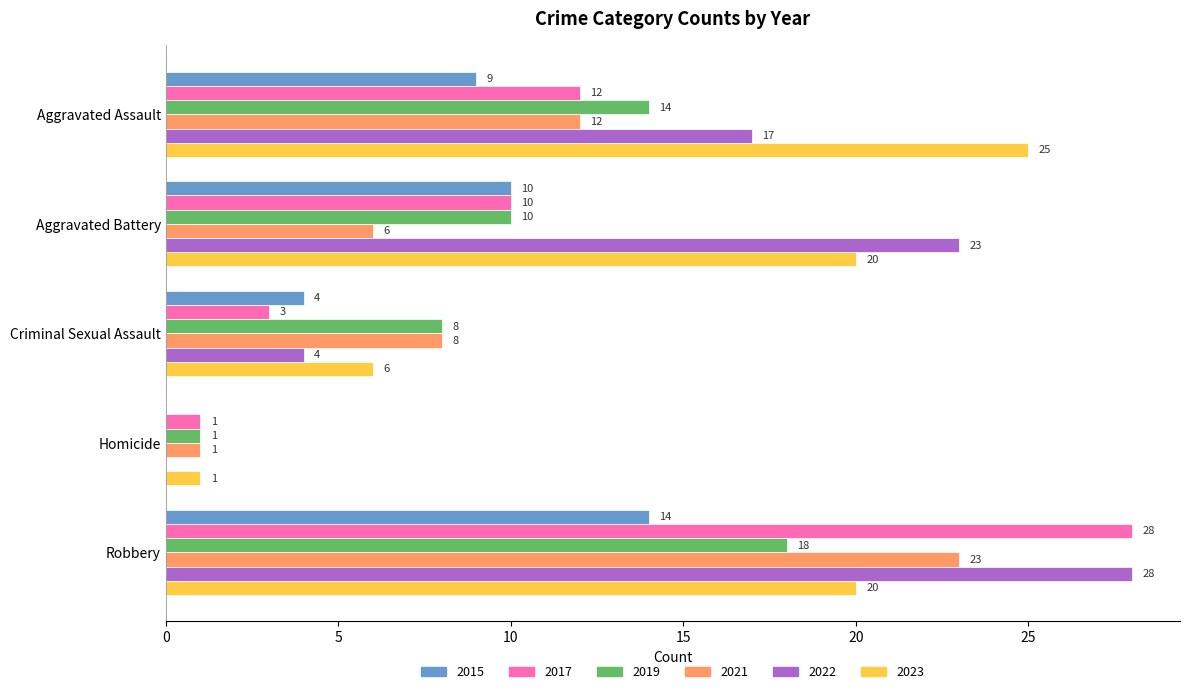

What is the total value across all series at Robbery?

131